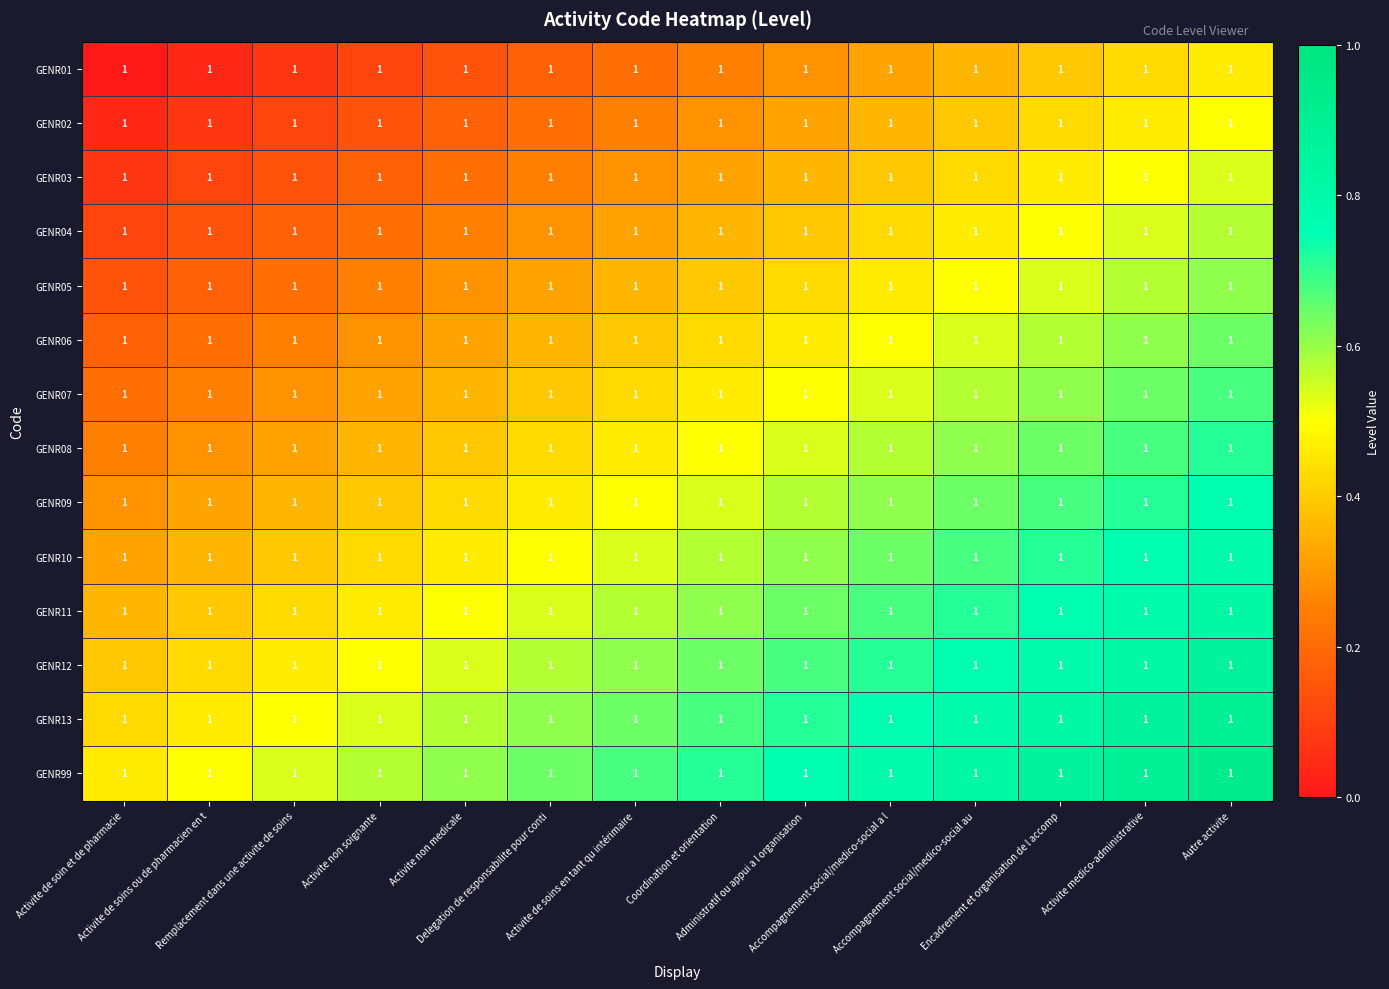

What is the difference between the highest and lowest values at Autre activite?

0.5